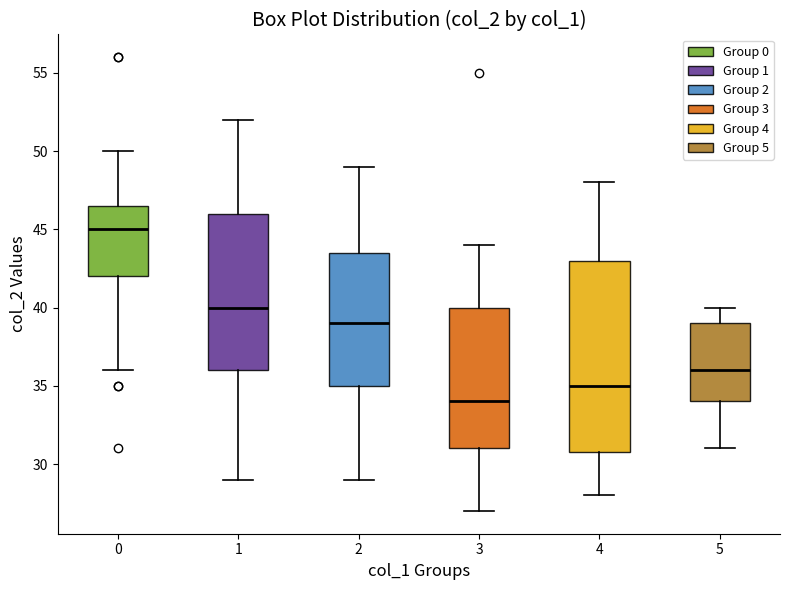

Which box is the tallest, from its lower edge to its upper edge?

4